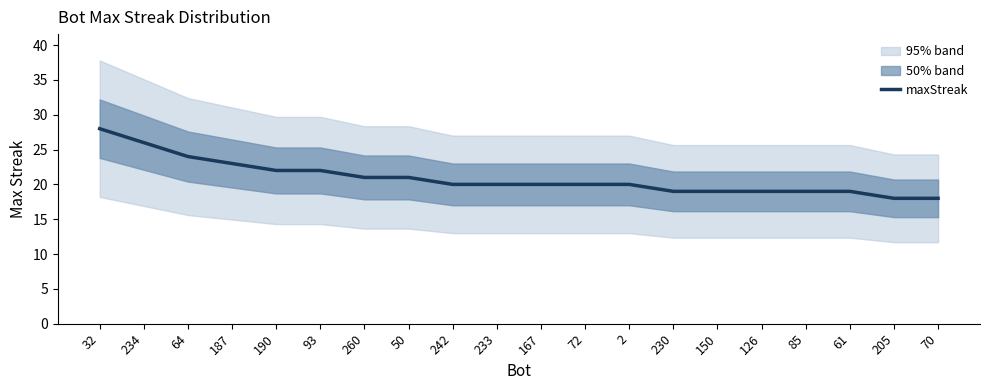

What is the value of the 18th point from the left?

19